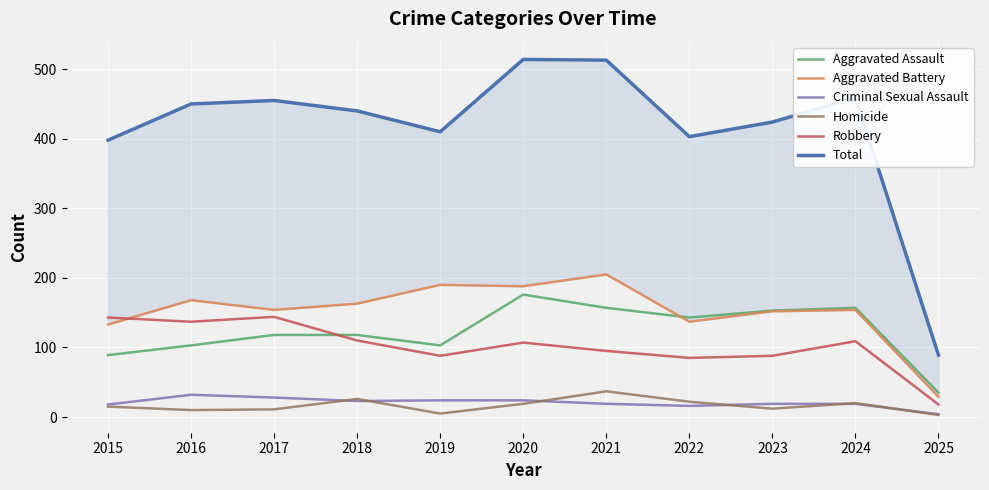

Count the number of data series in this chart.

6